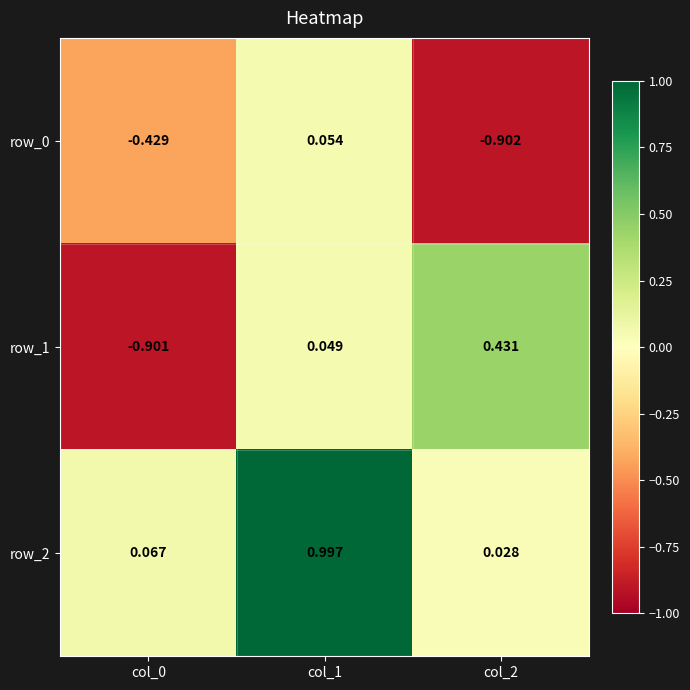

Which series has the largest range (max minus min)?

row_1